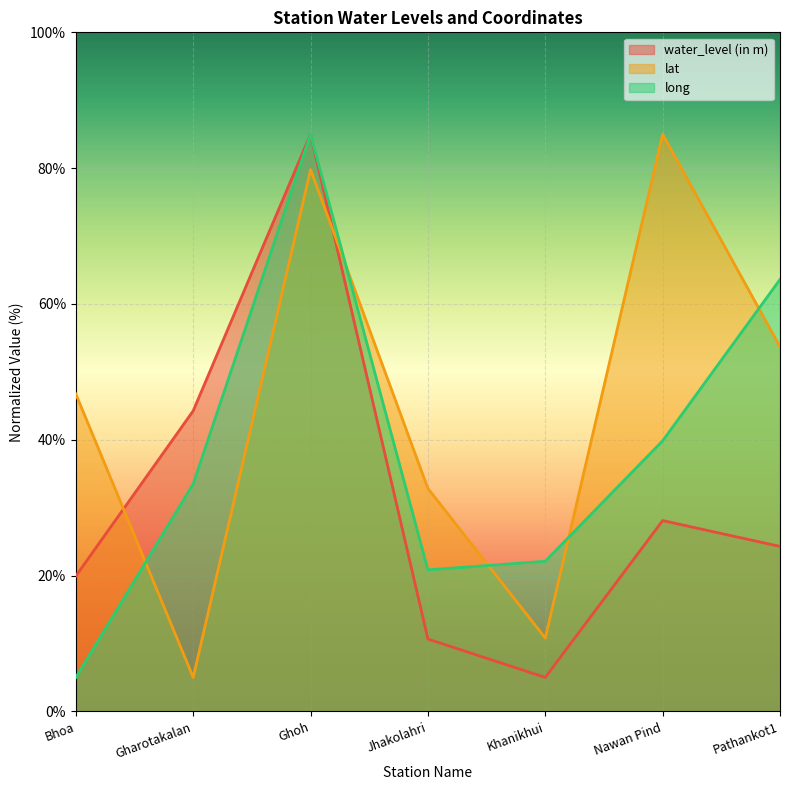

At which category does the chart reach its minimum across all series?

Khanikhui